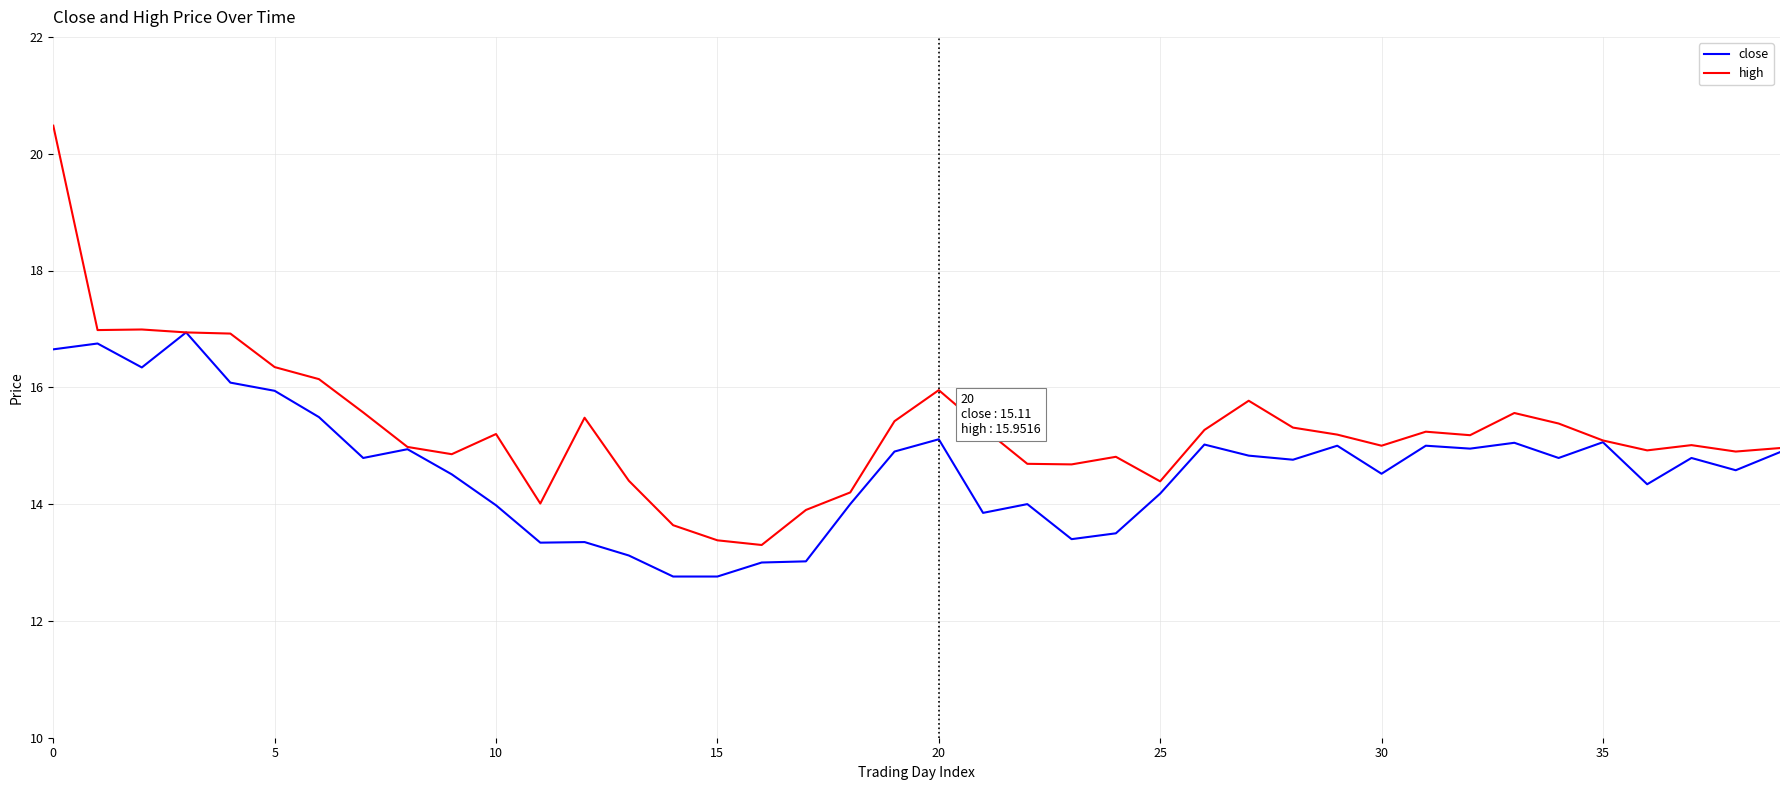

Rank the series by their maximum value, from highest to lowest.

high, close